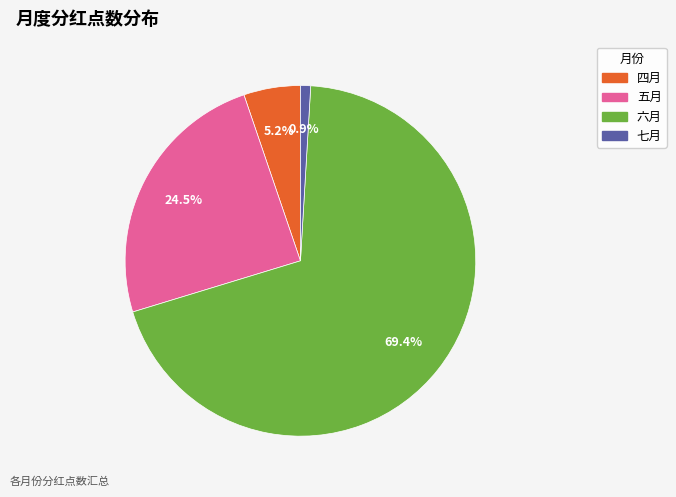

What percentage do 六月 and 七月 together represent?

70.3%